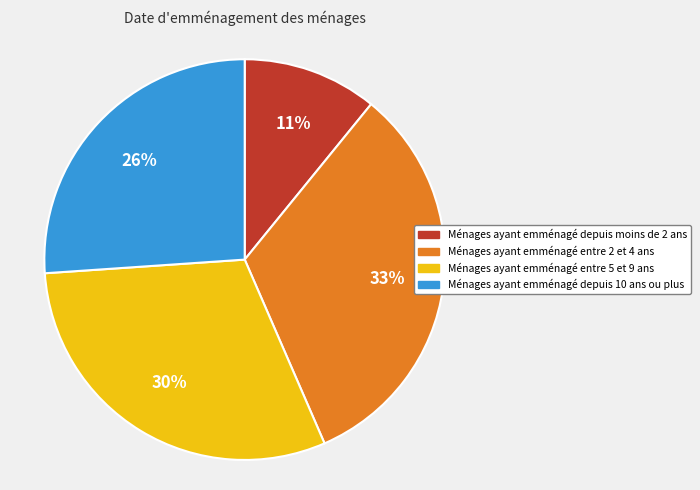

Is there a majority slice in this chart?

No